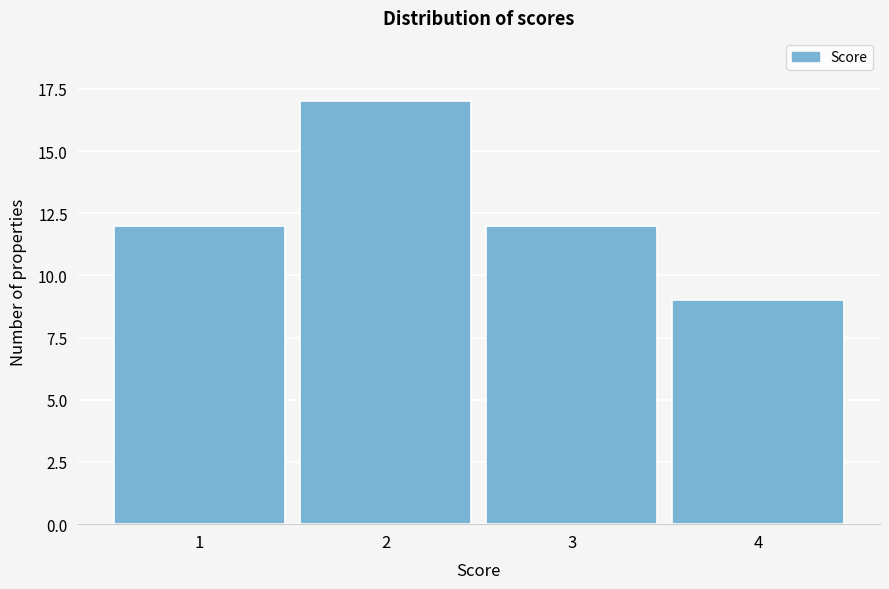

Reading left to right, list every bar in this chart as the range it spans on the x-axis followed by its height. The values are not printed on the chart, so give them approximately, as read against the axis.

0.5 to 1.5: 12
1.5 to 2.5: 17
2.5 to 3.5: 12
3.5 to 4.5: 9